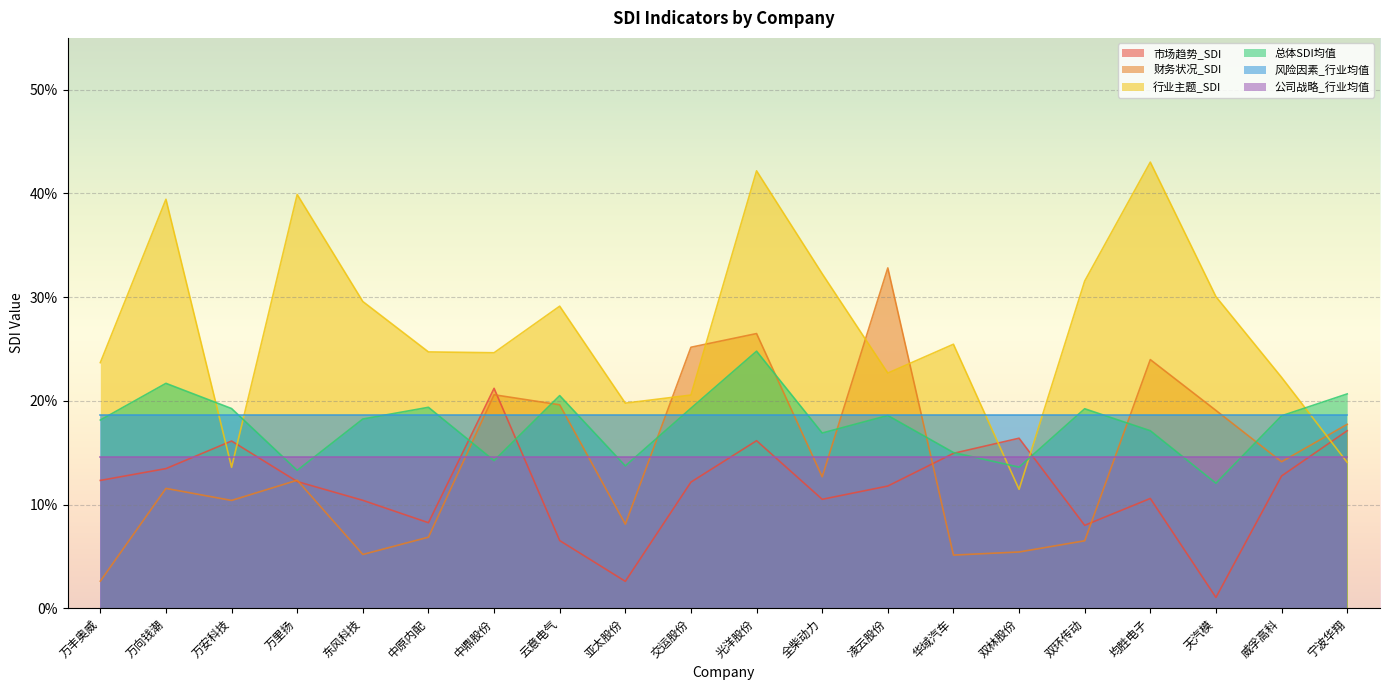

Which has a higher value, 双环传动 or 宁波华翔?

宁波华翔